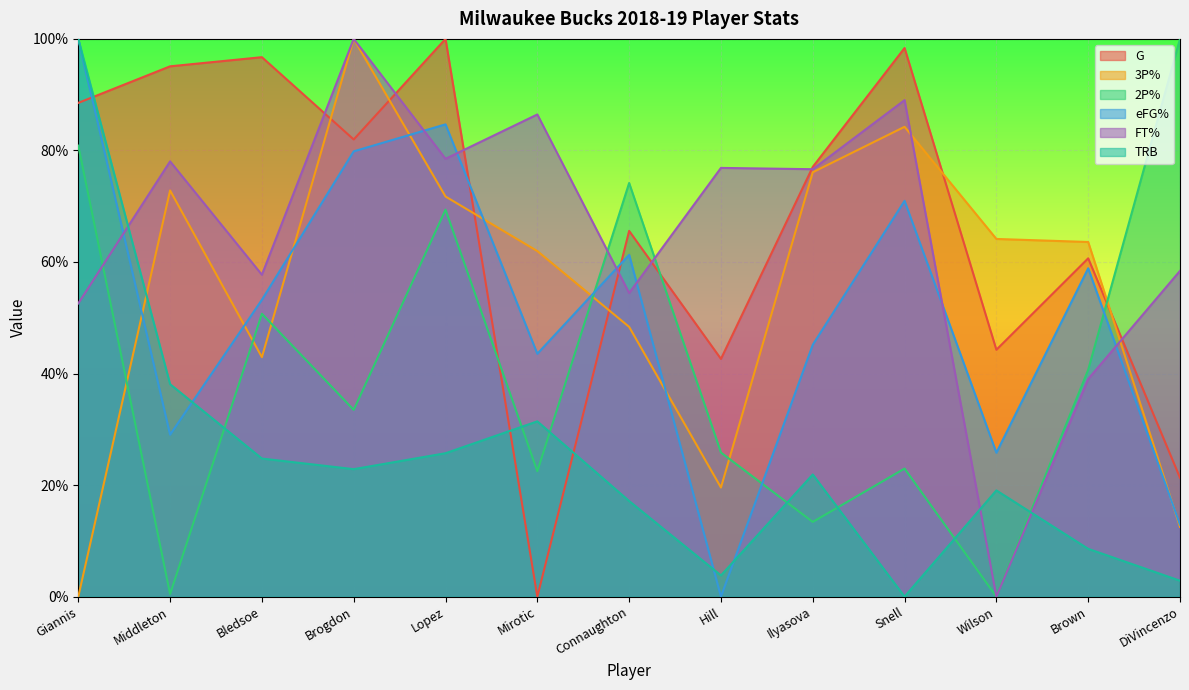

What is the label of the 2nd point from the left?

Middleton